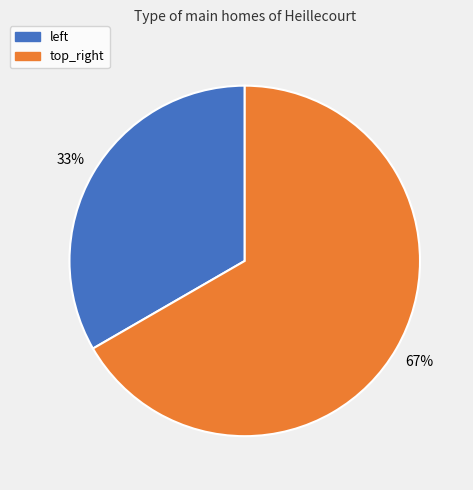

Is there a majority slice in this chart?

Yes